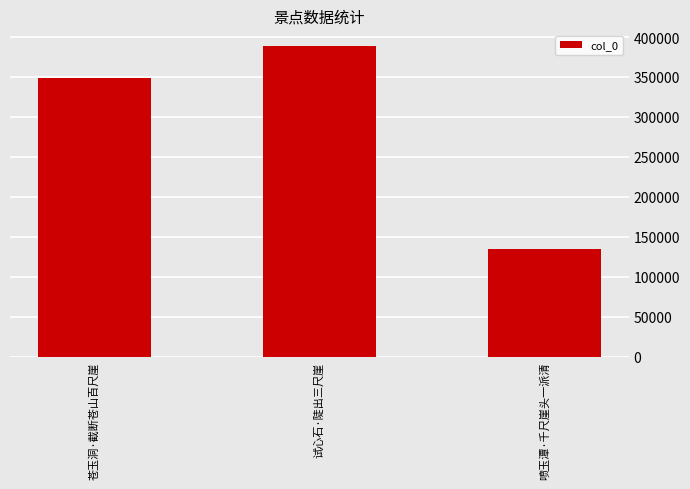

Which has a higher value, 苍玉洞·截断苍山百尺崖 or 喷玉潭·千尺崖头一派清?

苍玉洞·截断苍山百尺崖